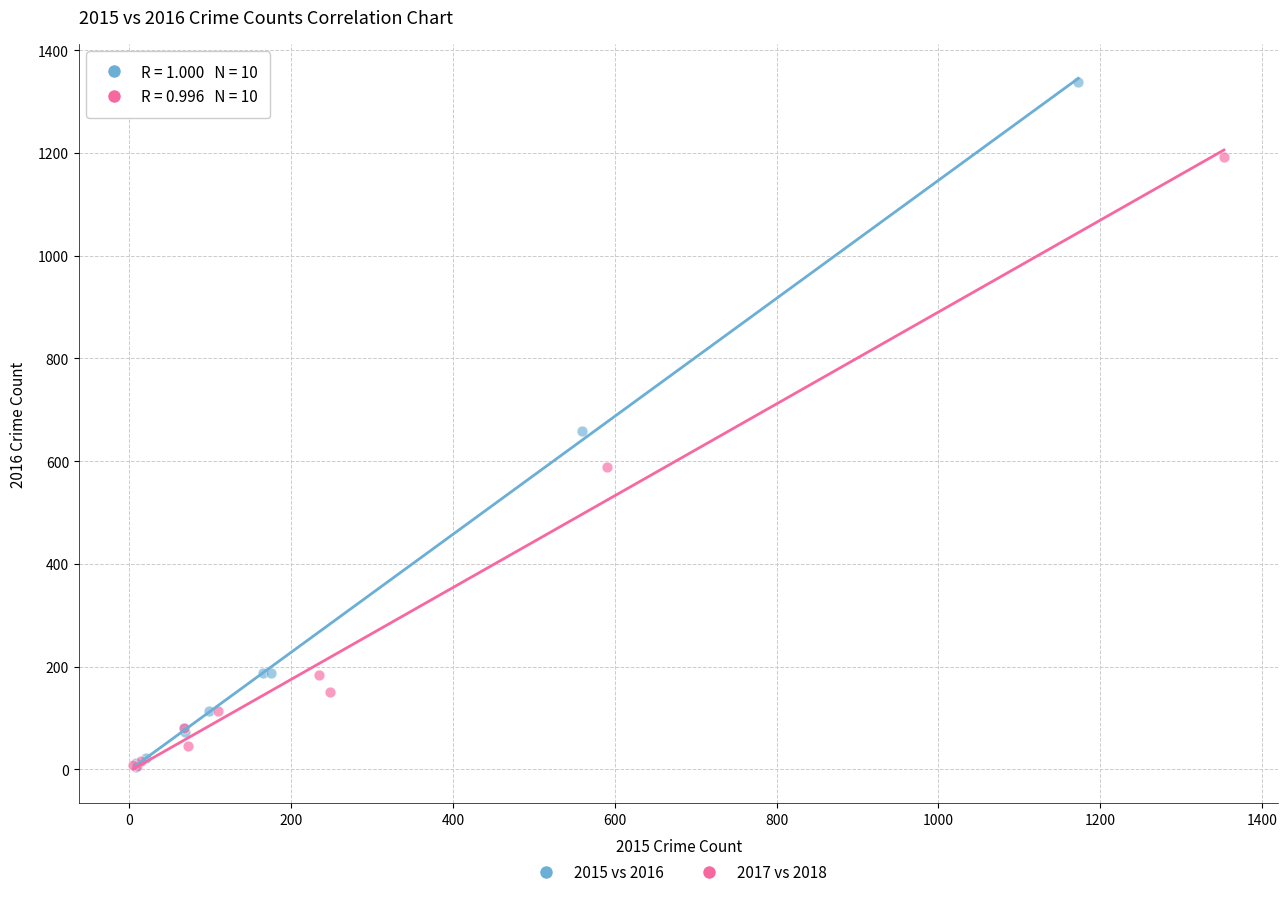

Which series reaches the maximum Y coordinate?

2015 vs 2016